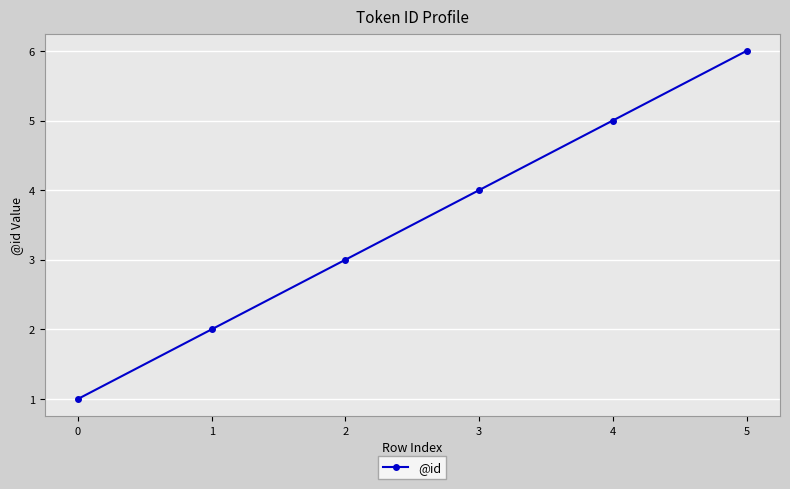

How many values are between 2 and 5?

4